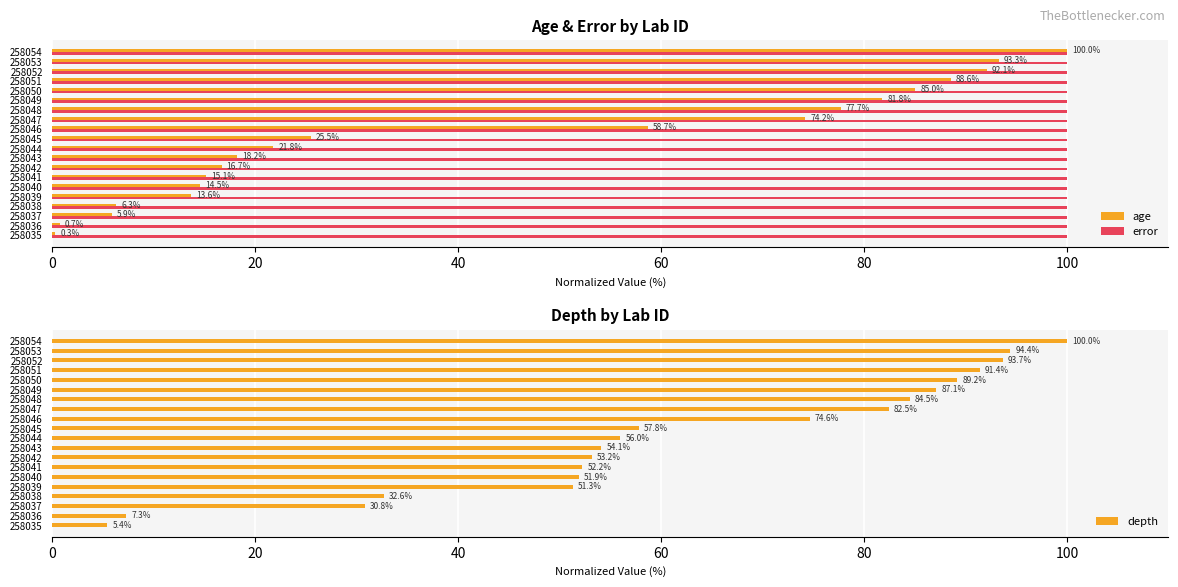

The value of age at 258043 is 11.6. True or false?

False